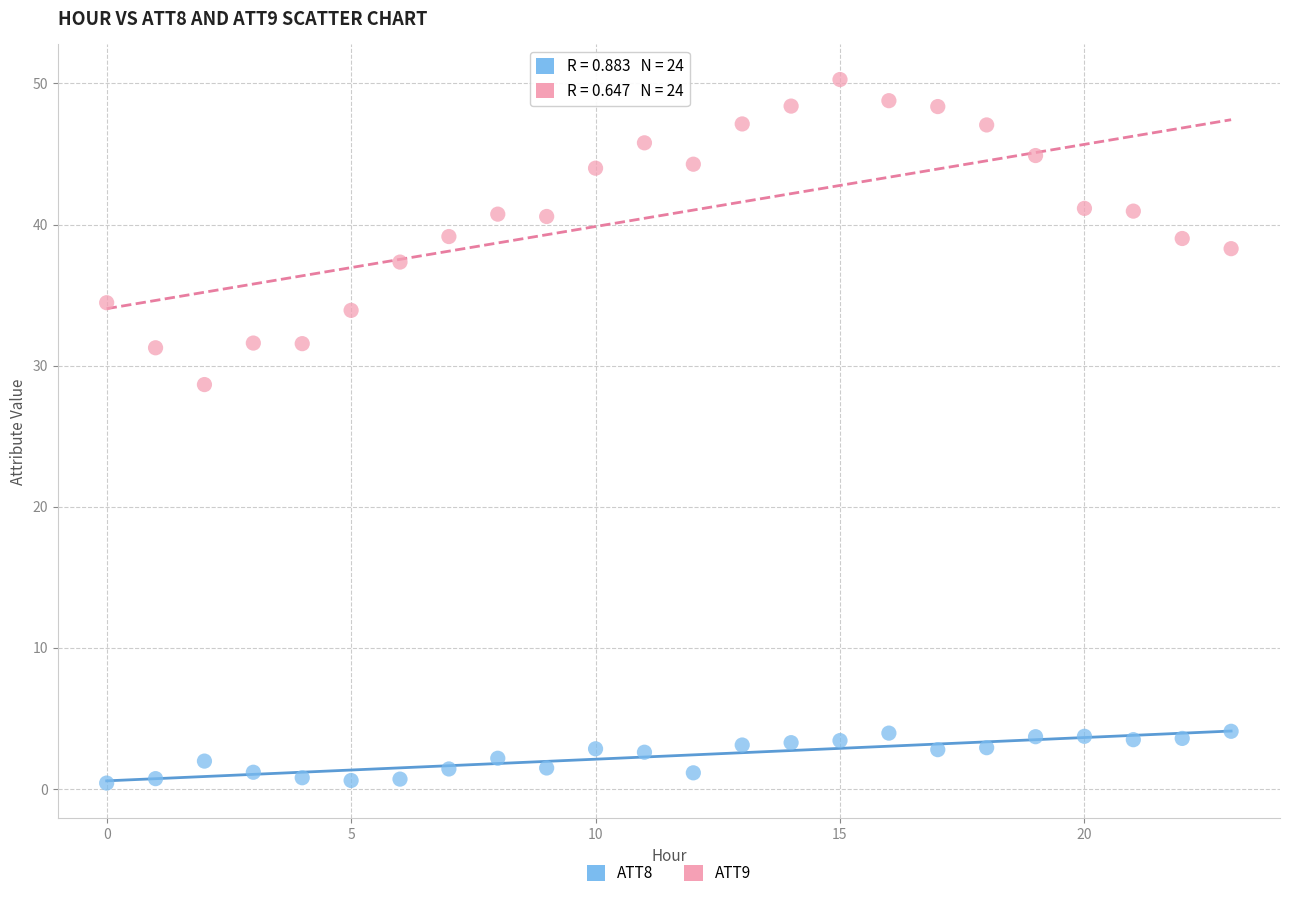

Which series reaches the maximum Y coordinate?

ATT9